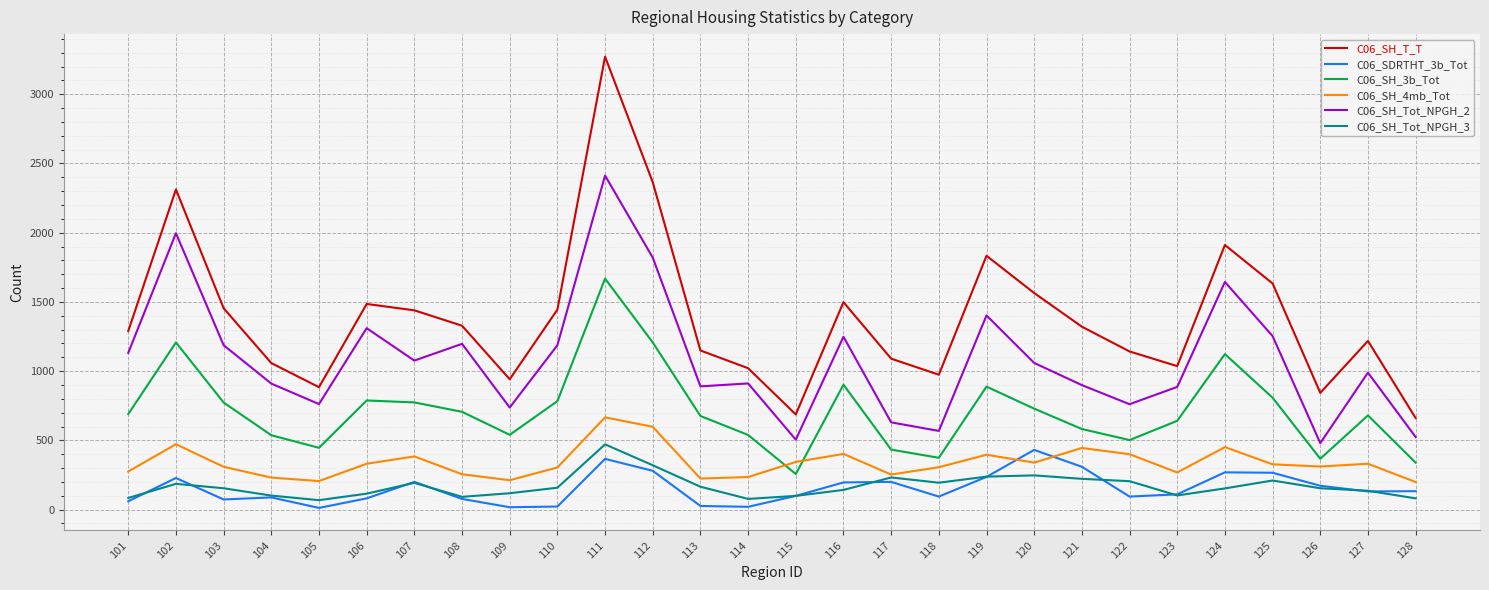

How many lines are shown in the chart?

6